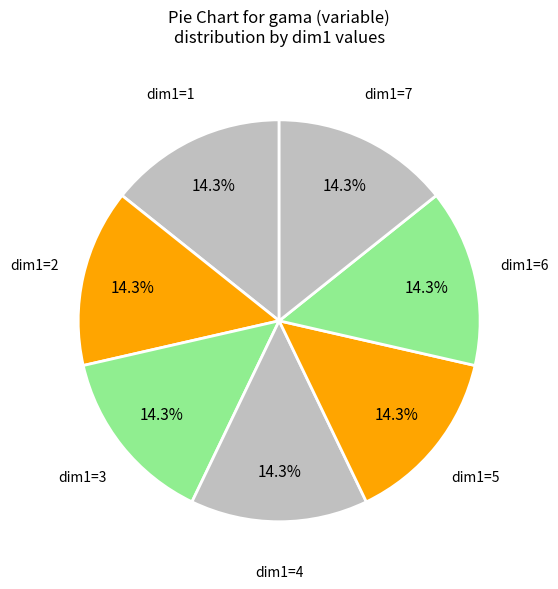

How many slices are in this pie chart?

7